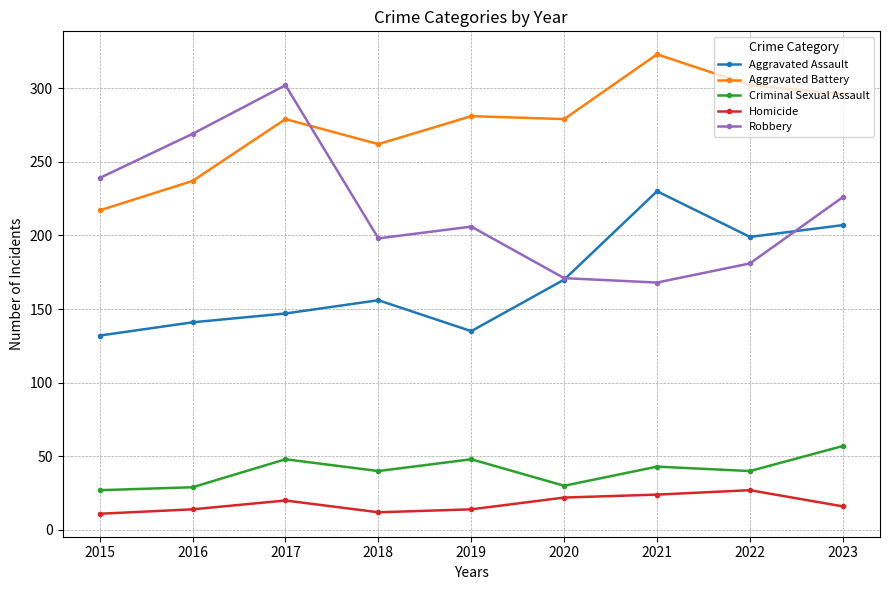

True or false: Aggravated Battery has more than 1 points higher than both neighbors.

True